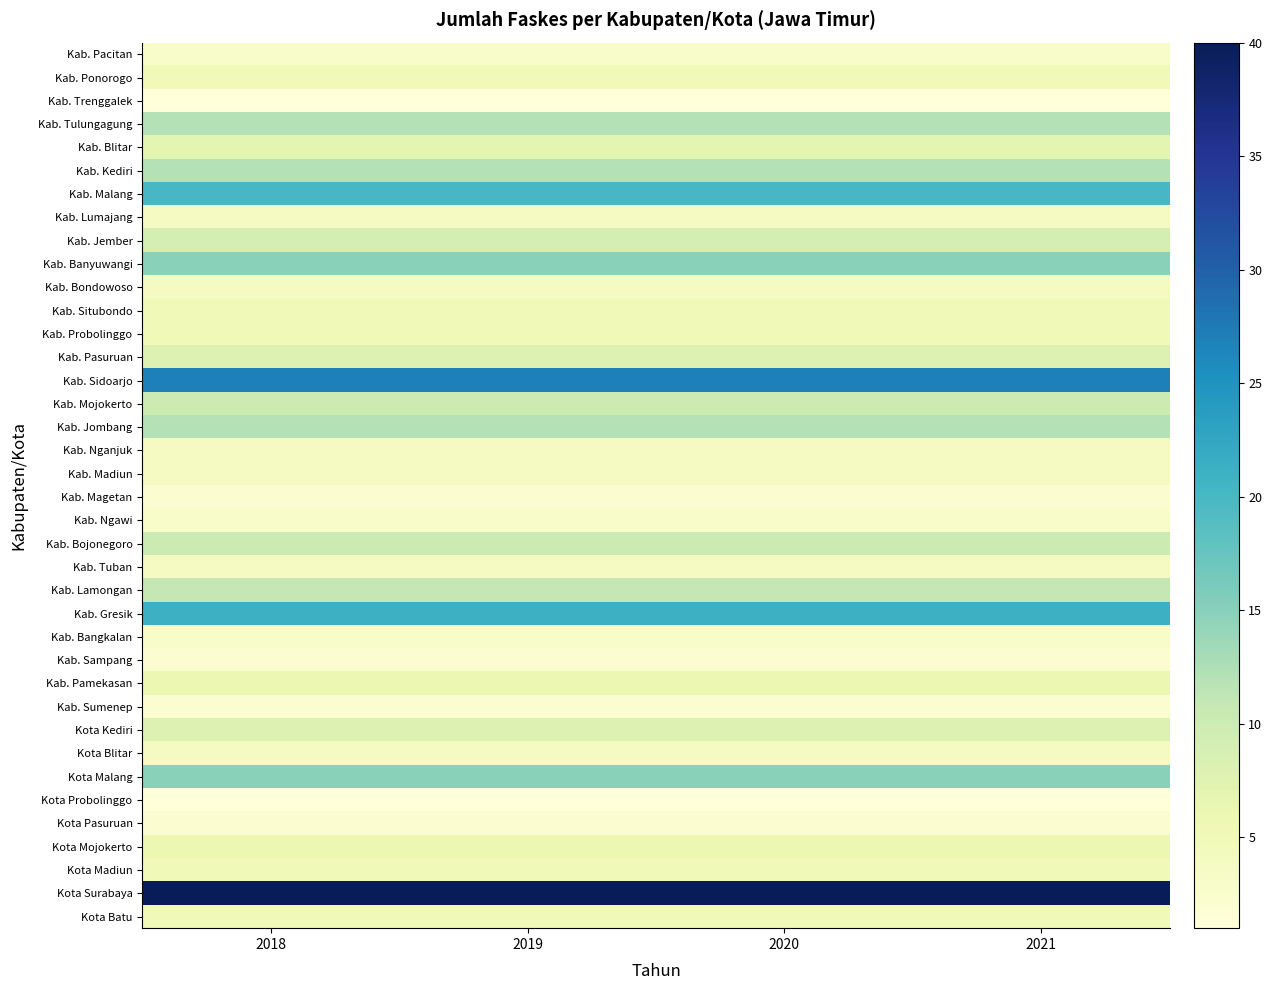

Which series has the largest total across all categories?

Kota Surabaya